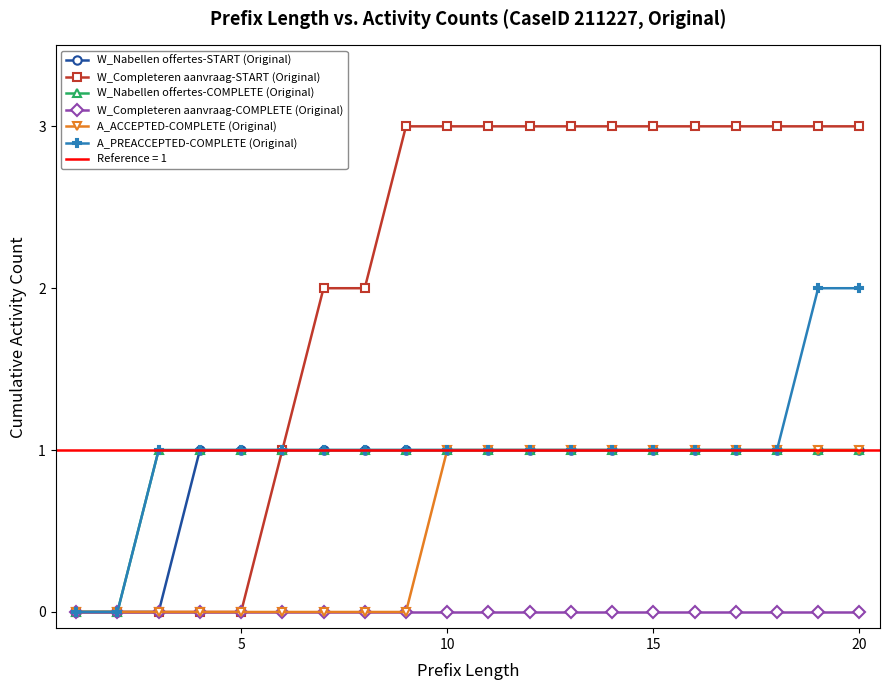

Reading left to right, transcribe all the data shown in this chart.

W_Nabellen offertes-START (Original): 0	0	0	1	1	1	1	1	1	1	1	1	1	1	1	1	1	1	1	1
W_Completeren aanvraag-START (Original): 0	0	0	0	0	1	2	2	3	3	3	3	3	3	3	3	3	3	3	3
W_Nabellen offertes-COMPLETE (Original): 0	0	1	1	1	1	1	1	1	1	1	1	1	1	1	1	1	1	1	1
W_Completeren aanvraag-COMPLETE (Original): 0	0	0	0	0	0	0	0	0	0	0	0	0	0	0	0	0	0	0	0
A_ACCEPTED-COMPLETE (Original): 0	0	0	0	0	0	0	0	0	1	1	1	1	1	1	1	1	1	1	1
A_PREACCEPTED-COMPLETE (Original): 0	0	1	1	1	1	1	1	1	1	1	1	1	1	1	1	1	1	2	2